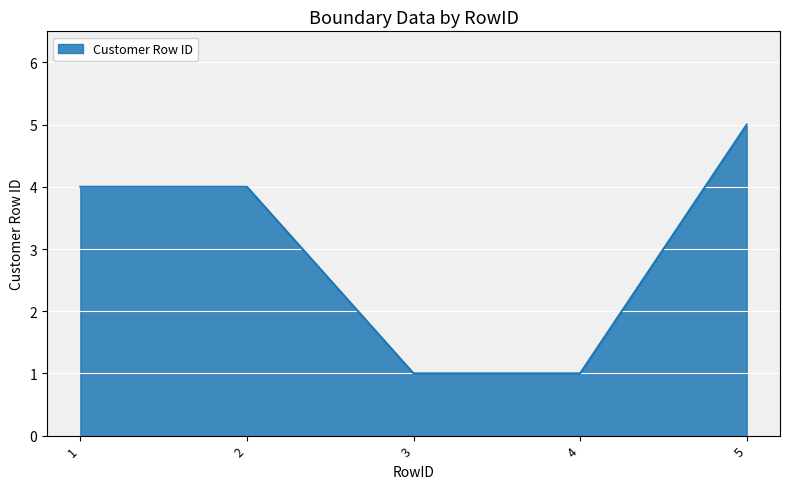

Reading right to left, what are all the values shown in this chart?

5=5	4=1	3=1	2=4	1=4